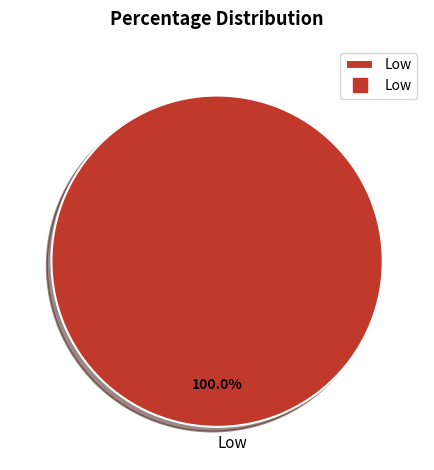

Rank the categories by value from lowest to highest.

Low